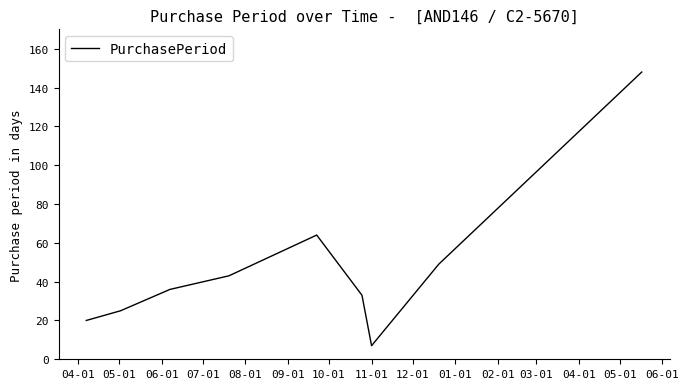

What is the smallest value displayed?

7